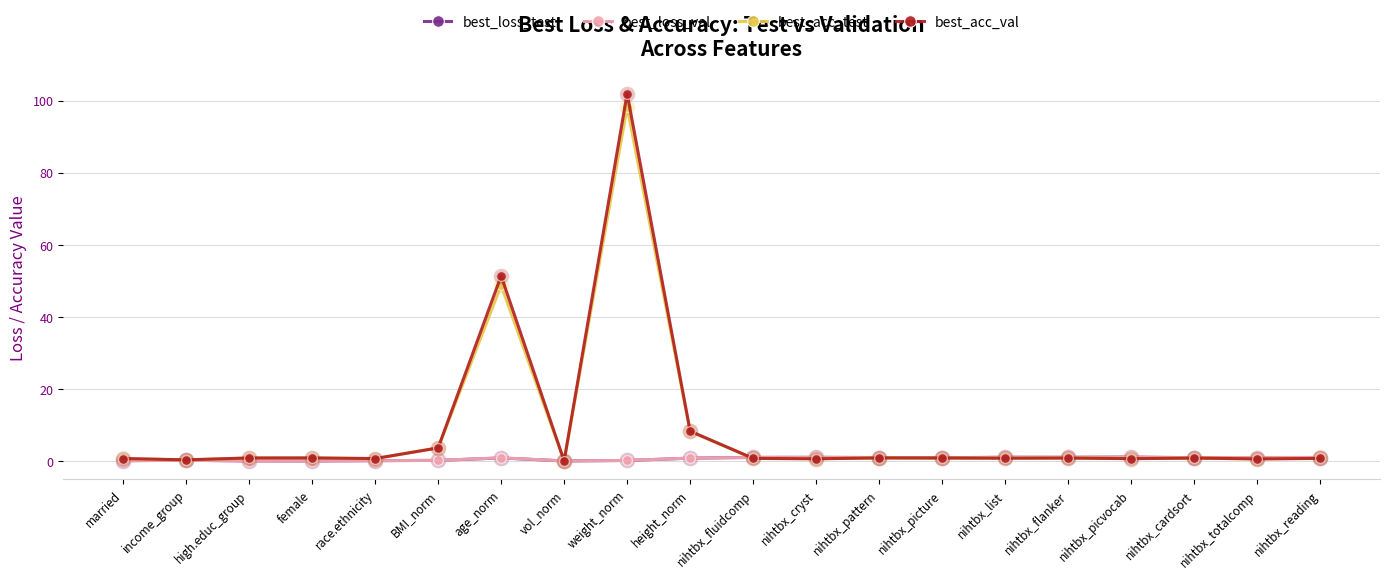

What is the spread (max minus min) of values at high.educ_group?

0.8